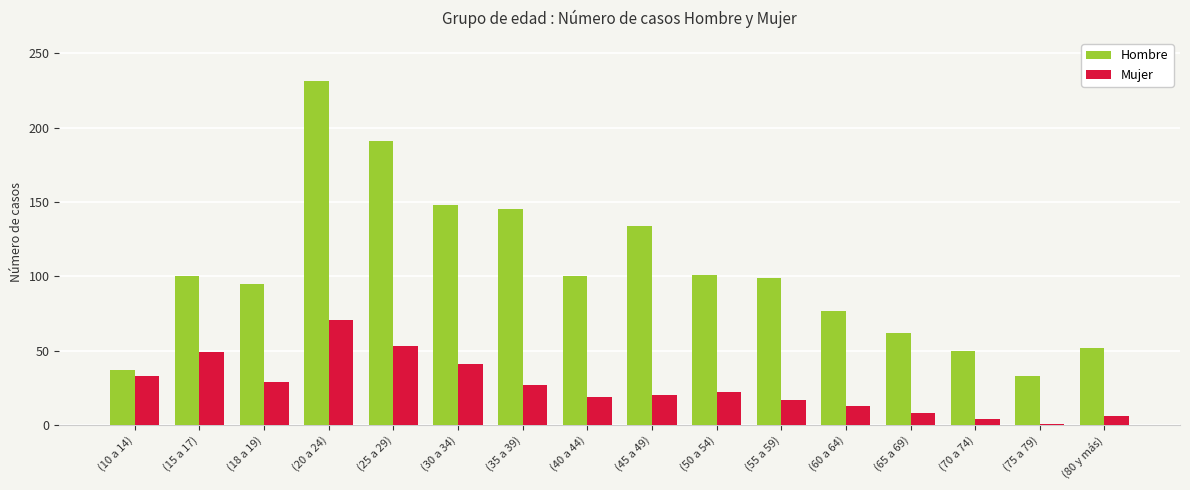

Between (15 a 17) and (45 a 49), which series saw the biggest shift?

Hombre